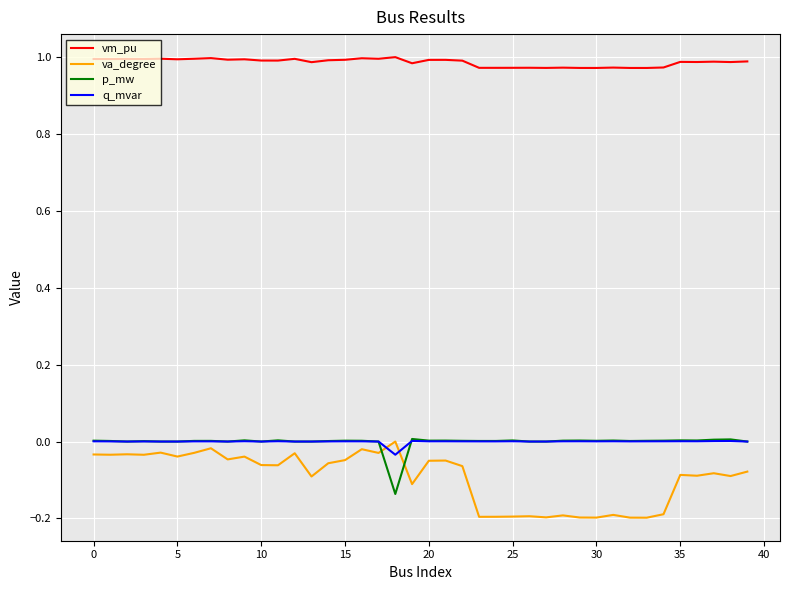

True or false: va_degree and q_mvar intersect in this chart.

True